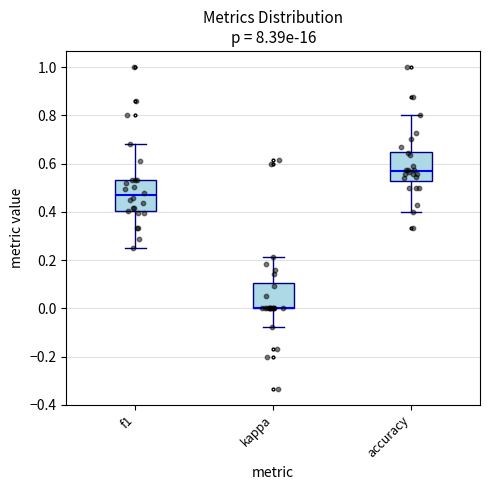

Reading left to right, read every box against the y-axis: the position of its median line, the range the box covers, and the ends of its whiskers. The values are not printed on the chart, so give them approximately, as read against the axis.

f1: median 0.46, box 0.40 to 0.54, whiskers 0.26 to 0.68
kappa: median 0.00 (drawn on the box's lower edge), box 0.00 to 0.10, whiskers -0.08 to 0.22
accuracy: median 0.56, box 0.52 to 0.64, whiskers 0.40 to 0.80